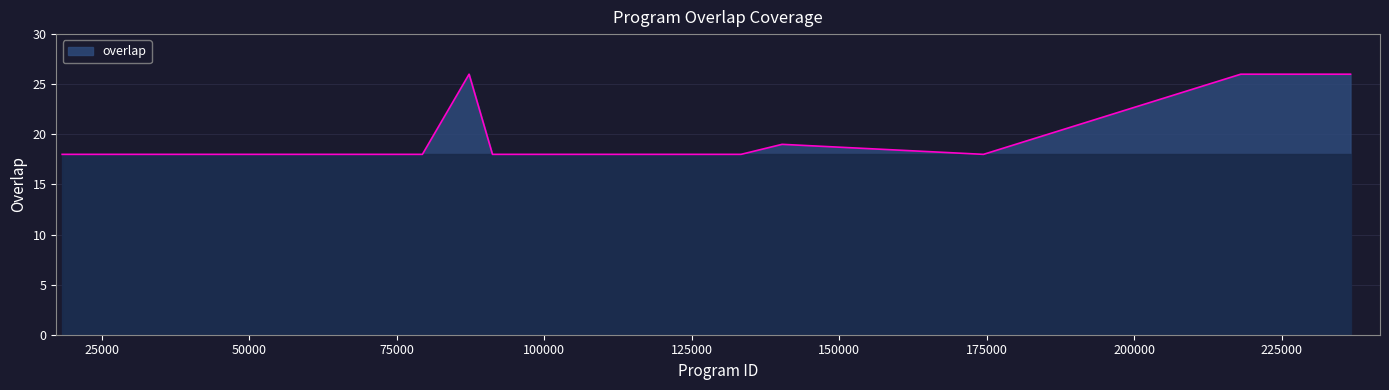

What is the smallest value displayed?

18